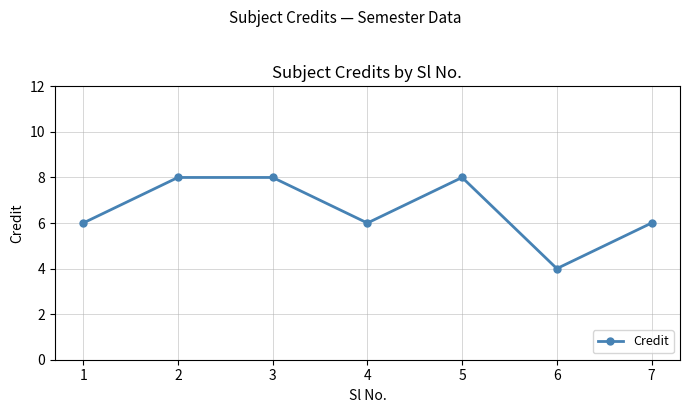

What is the sum of all values?

46